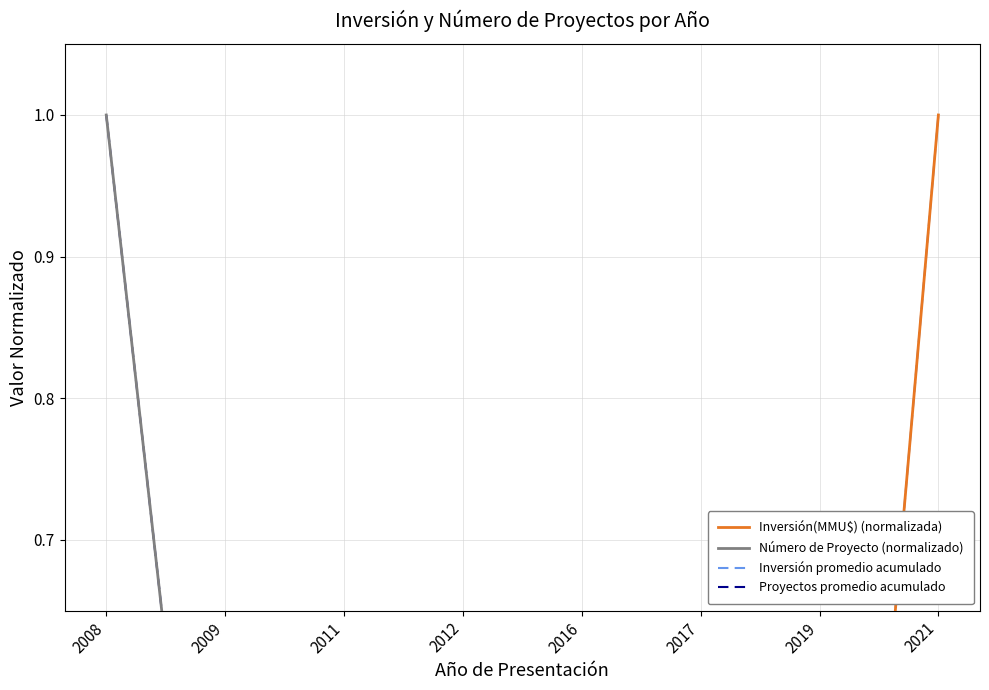

Is it true that Proyectos promedio acumulado equals 0.2 at 2011?

True